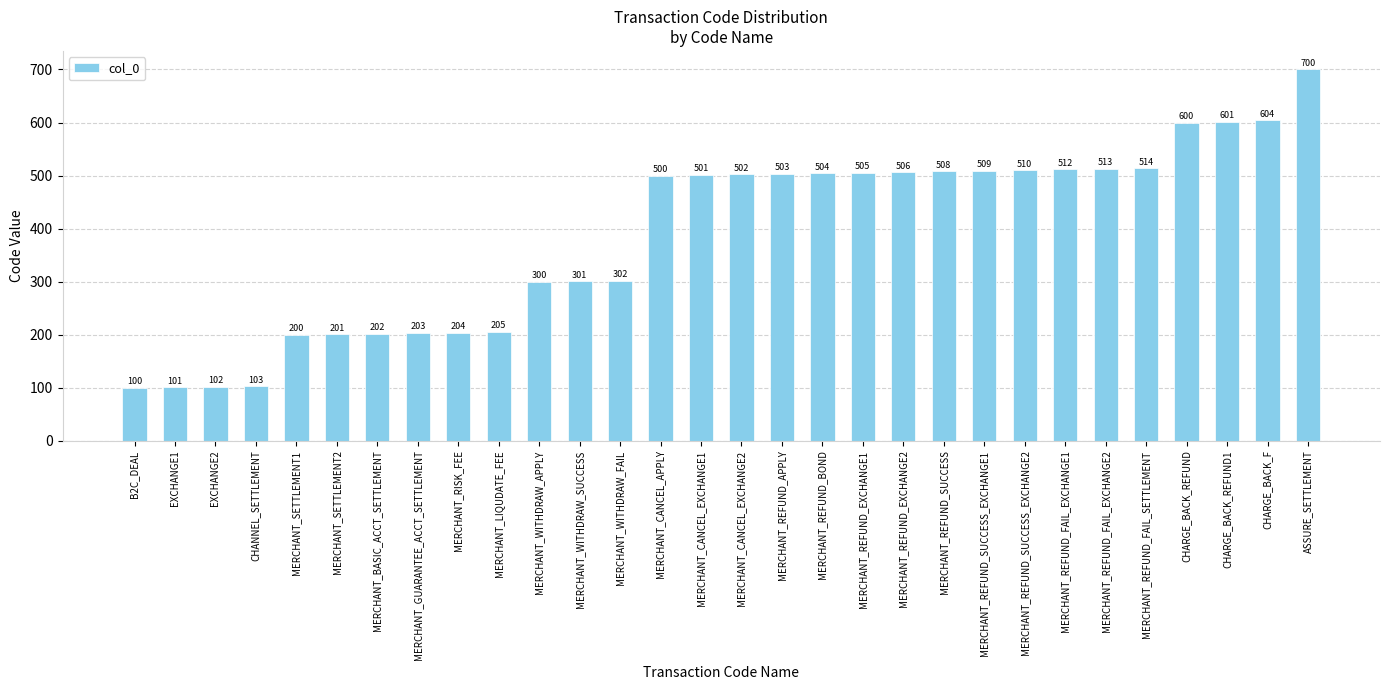

Rank the categories by value from lowest to highest.

B2C_DEAL, EXCHANGE1, EXCHANGE2, CHANNEL_SETTLEMENT, MERCHANT_SETTLEMENT1, MERCHANT_SETTLEMENT2, MERCHANT_BASIC_ACCT_SETTLEMENT, MERCHANT_GUARANTEE_ACCT_SETTLEMENT, MERCHANT_RISK_FEE, MERCHANT_LIQUDATE_FEE, MERCHANT_WITHDRAW_APPLY, MERCHANT_WITHDRAW_SUCCESS, MERCHANT_WITHDRAW_FAIL, MERCHANT_CANCEL_APPLY, MERCHANT_CANCEL_EXCHANGE1, MERCHANT_CANCEL_EXCHANGE2, MERCHANT_REFUND_APPLY, MERCHANT_REFUND_BOND, MERCHANT_REFUND_EXCHANGE1, MERCHANT_REFUND_EXCHANGE2, MERCHANT_REFUND_SUCCESS, MERCHANT_REFUND_SUCCESS_EXCHANGE1, MERCHANT_REFUND_SUCCESS_EXCHANGE2, MERCHANT_REFUND_FAIL_EXCHANGE1, MERCHANT_REFUND_FAIL_EXCHANGE2, MERCHANT_REFUND_FAIL_SETTLEMENT, CHARGE_BACK_REFUND, CHARGE_BACK_REFUND1, CHARGE_BACK_F, ASSURE_SETTLEMENT